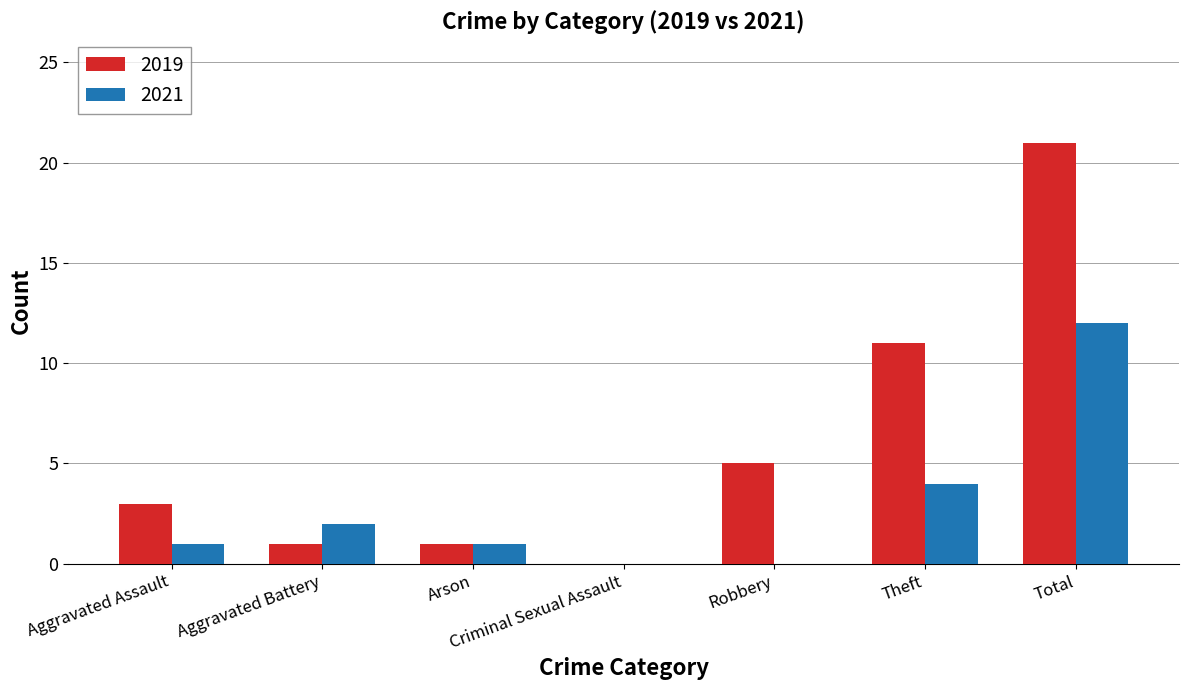

Reading left to right, what are all the values shown in this chart?

2019: Aggravated Assault=3	Aggravated Battery=1	Arson=1	Criminal Sexual Assault=0	Robbery=5	Theft=11	Total=21
2021: Aggravated Assault=1	Aggravated Battery=2	Arson=1	Criminal Sexual Assault=0	Robbery=0	Theft=4	Total=12